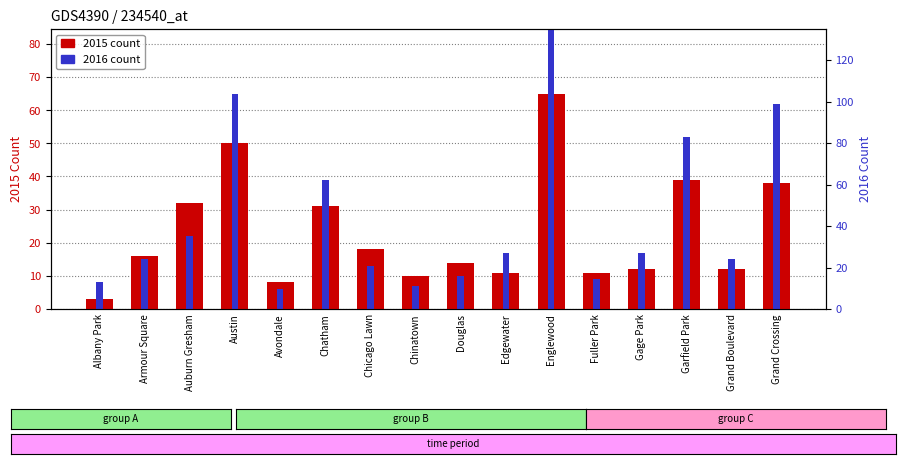

How many values in the 2015 count series exceed 16?

7